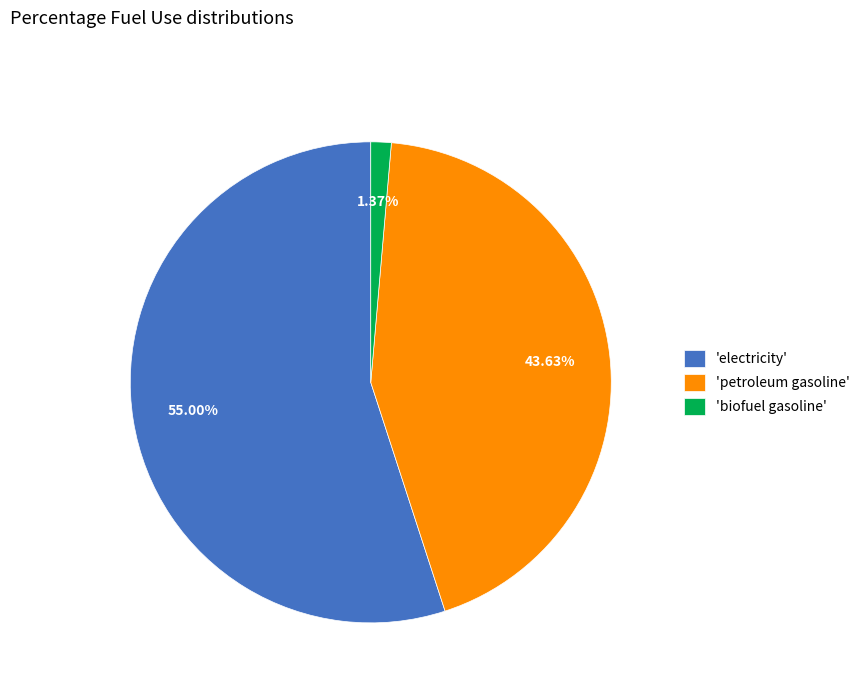

Is the sum of 'electricity' and 'biofuel gasoline' greater than half?

Yes